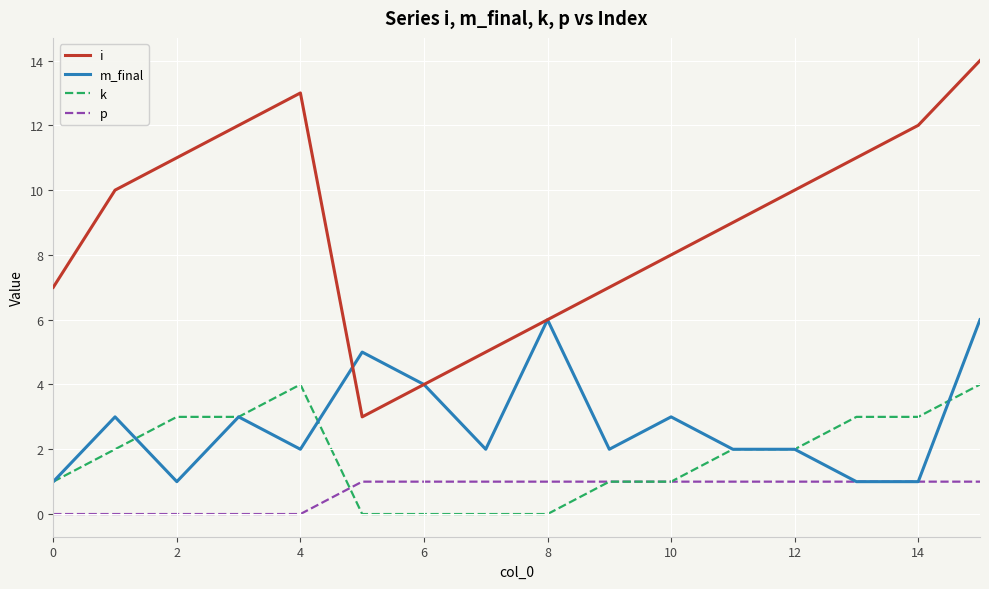

Which series has the largest range (max minus min)?

i